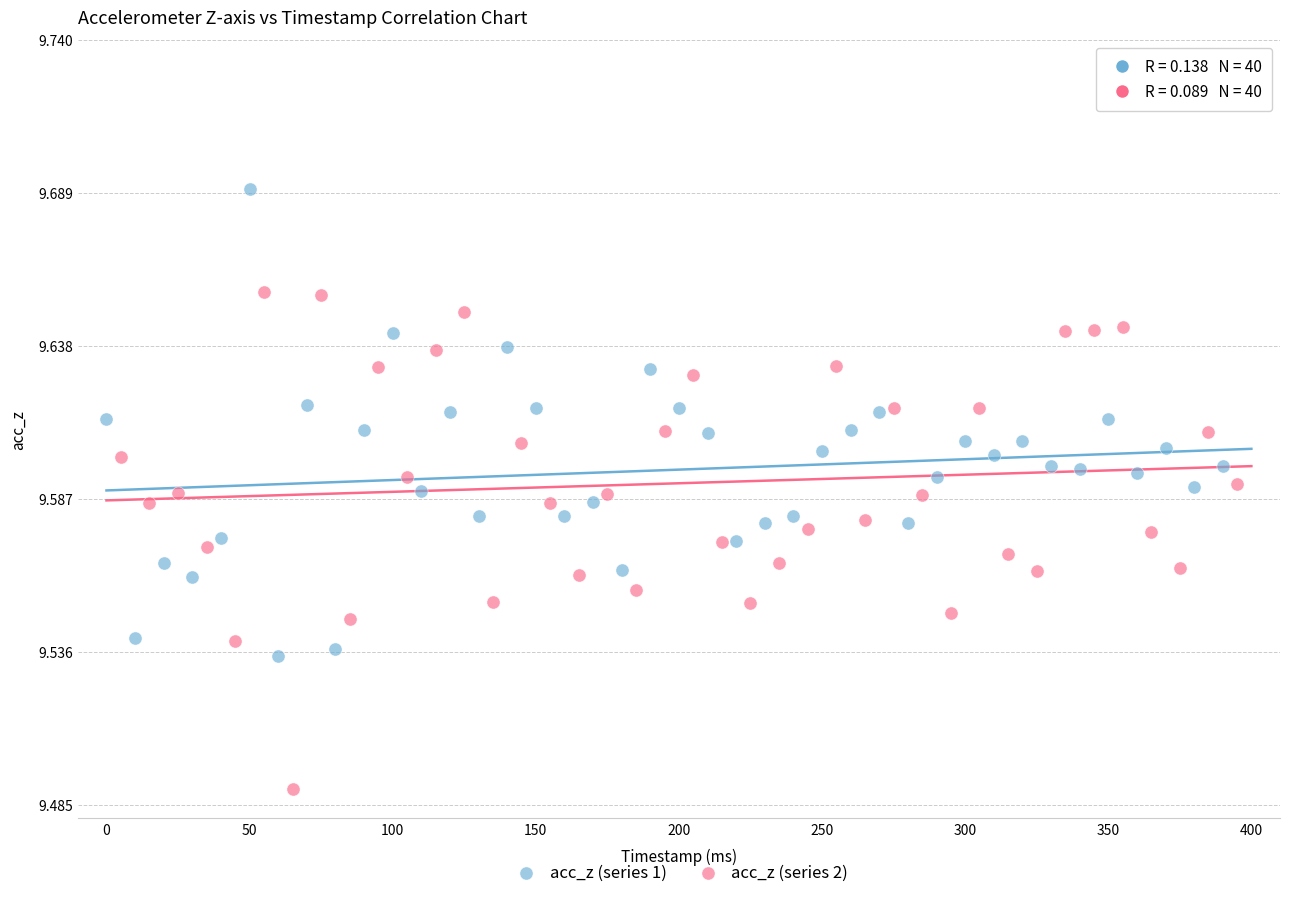

Which series reaches the maximum Y coordinate?

acc_z (series 1)